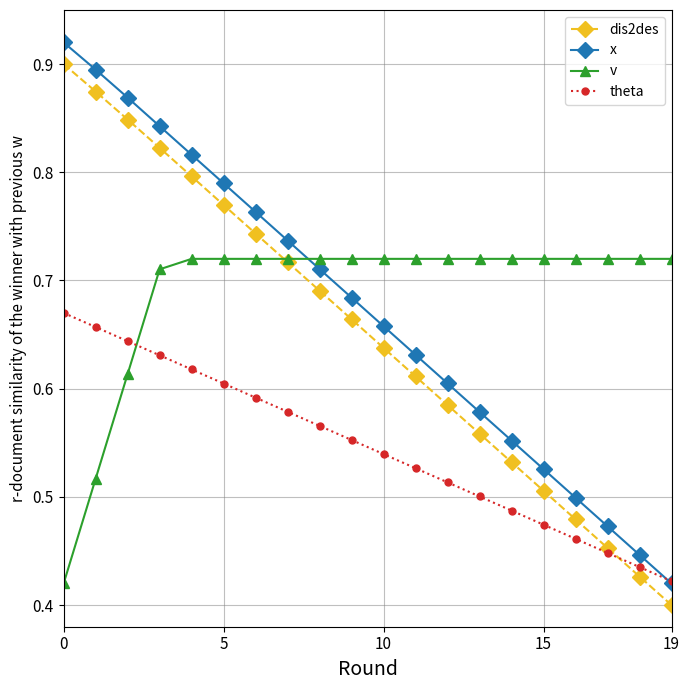

What are all the series names shown in the legend?

dis2des, x, v, theta